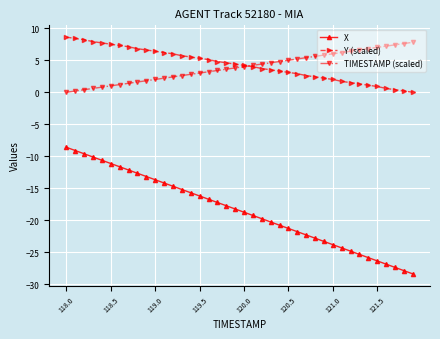

True or false: X and Y (scaled) cross at least once.

False